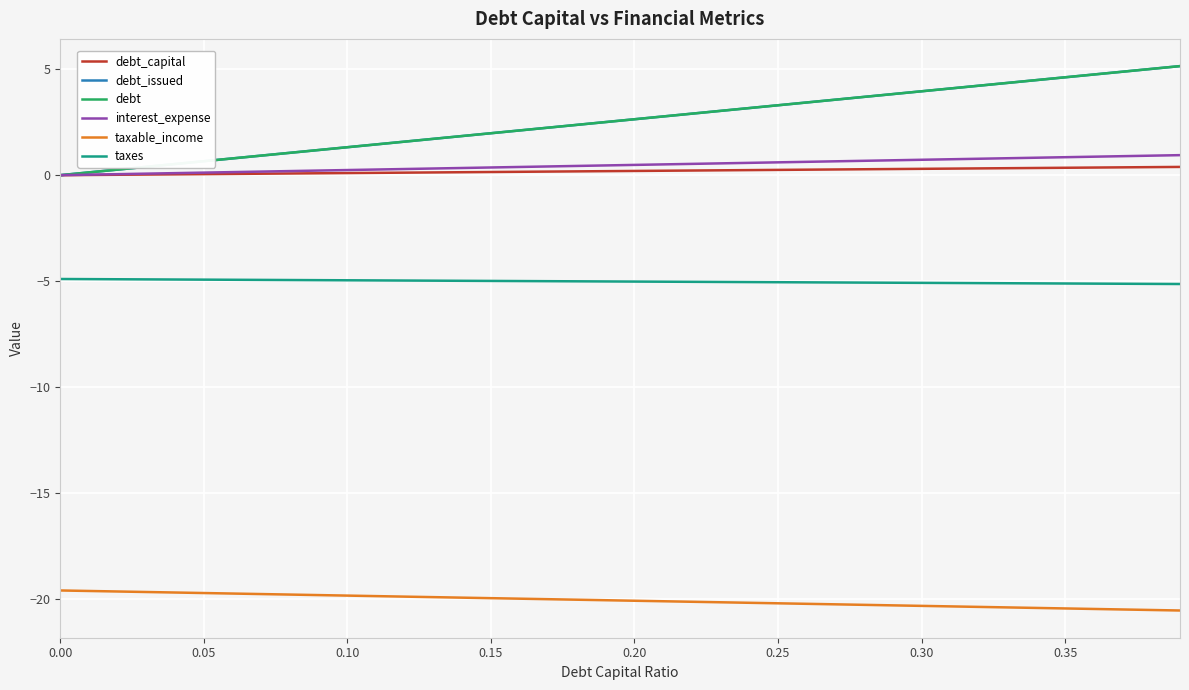

Does the chart have visible grid lines?

Yes